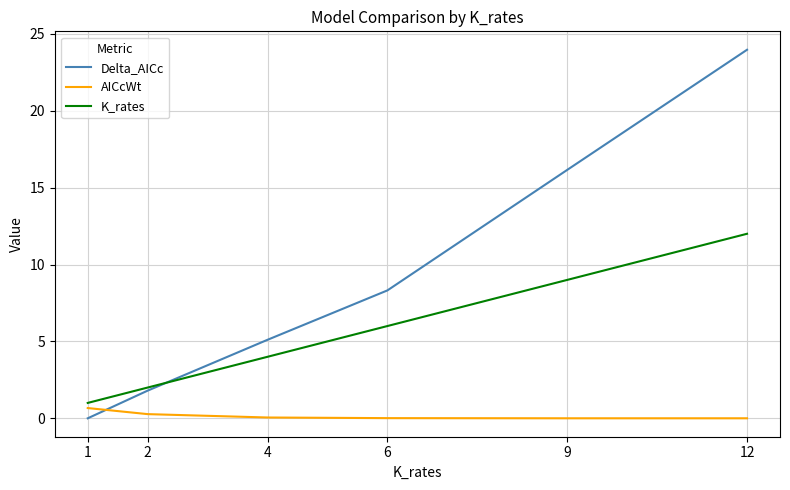

What is the total value across all series at 1?

1.7